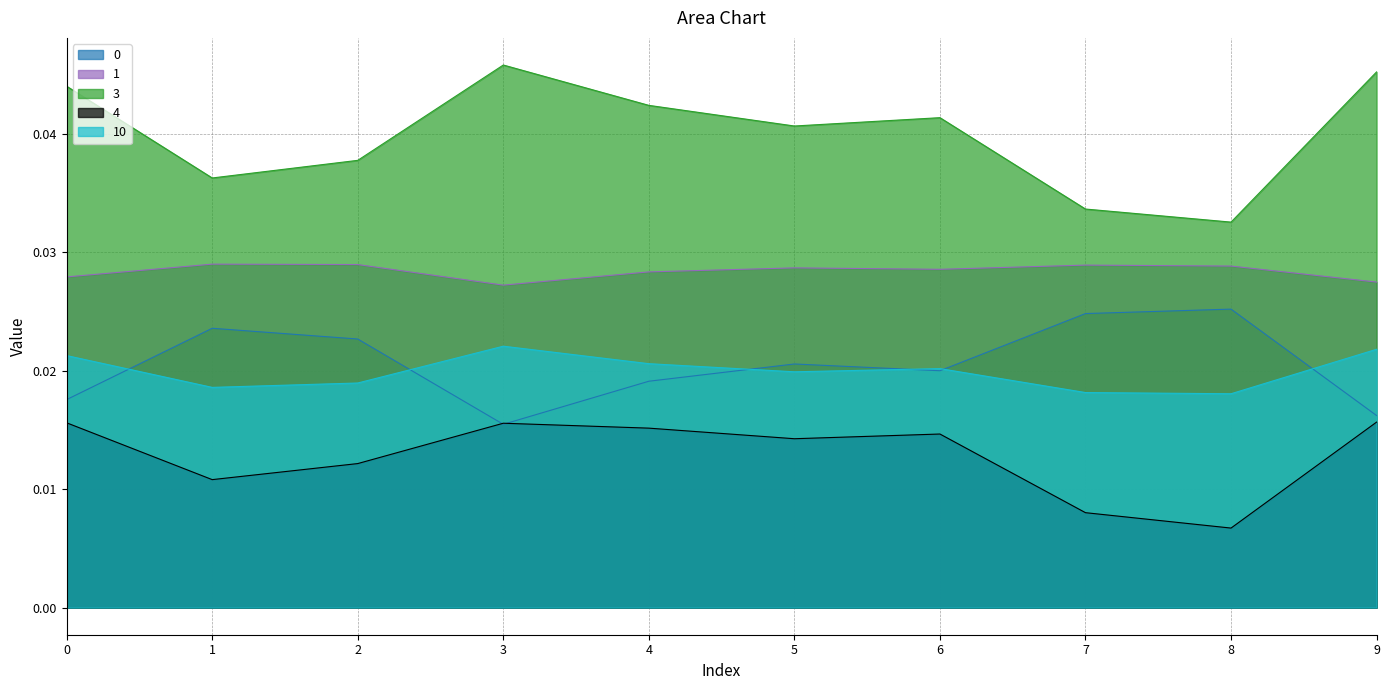

At 8, list the series in order from largest to smallest.

3, 1, 0, 10, 4